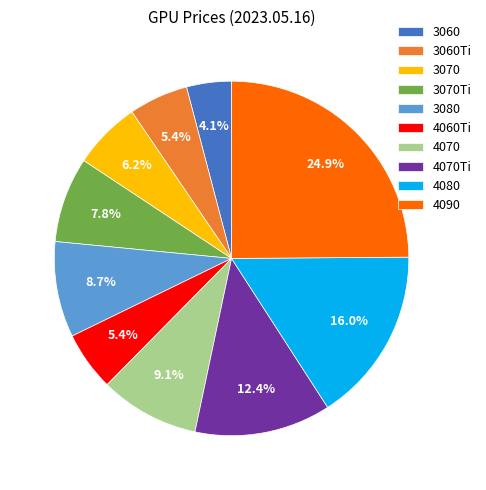

What is the largest slice in the pie chart?

4090